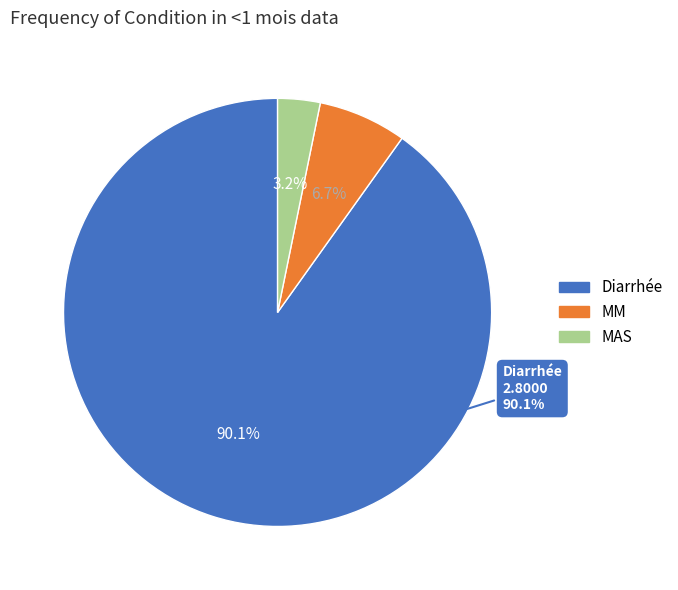

How many slices are in this pie chart?

3